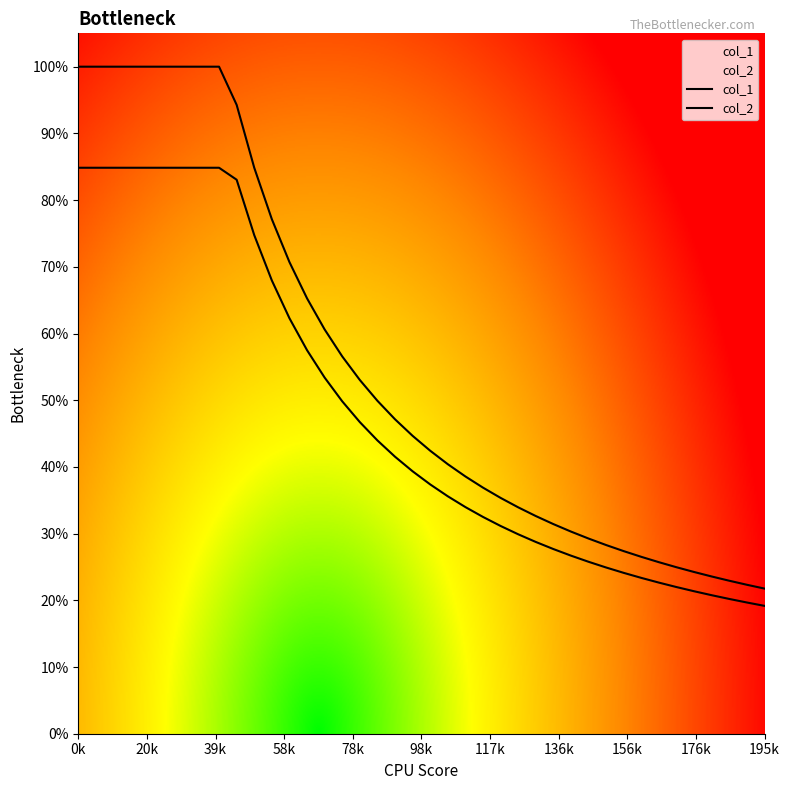

At which category is the sum across all series the highest?

0k